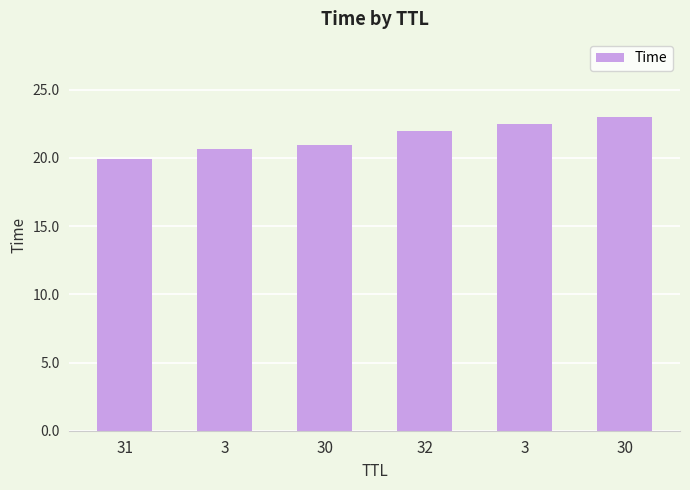

How many bars are there in total?

6